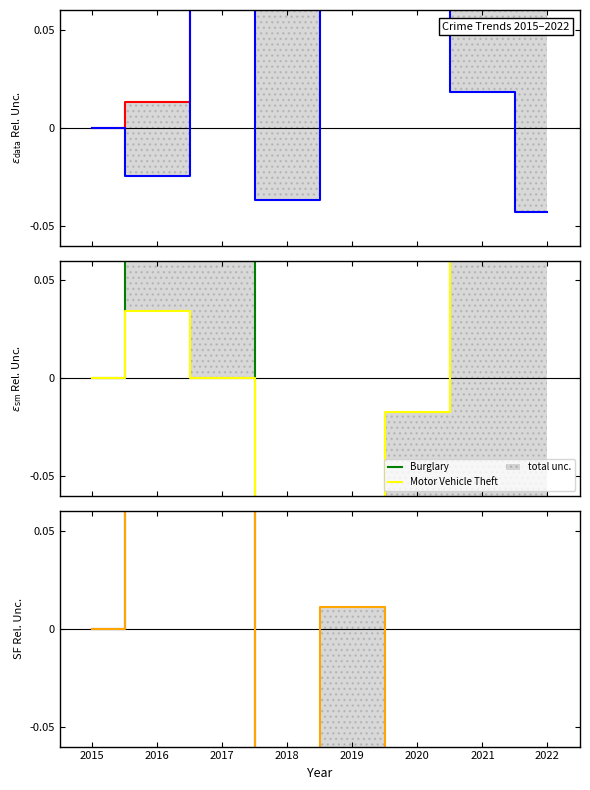

The value of Robbery at 2016 is 0.2. True or false?

False